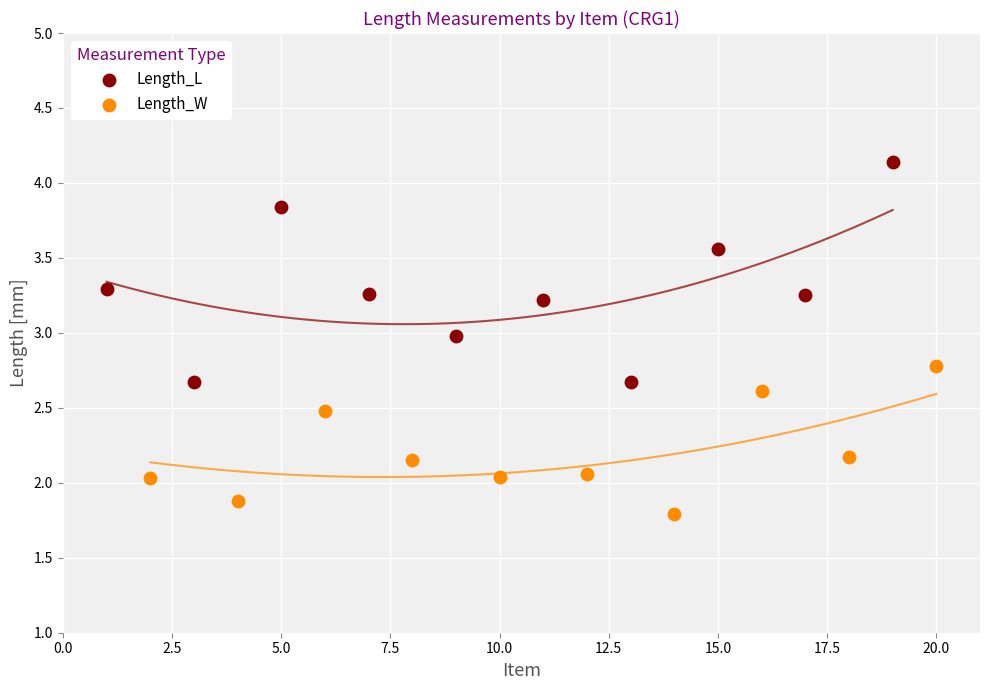

Which series contains the lowest Y value?

Length_W